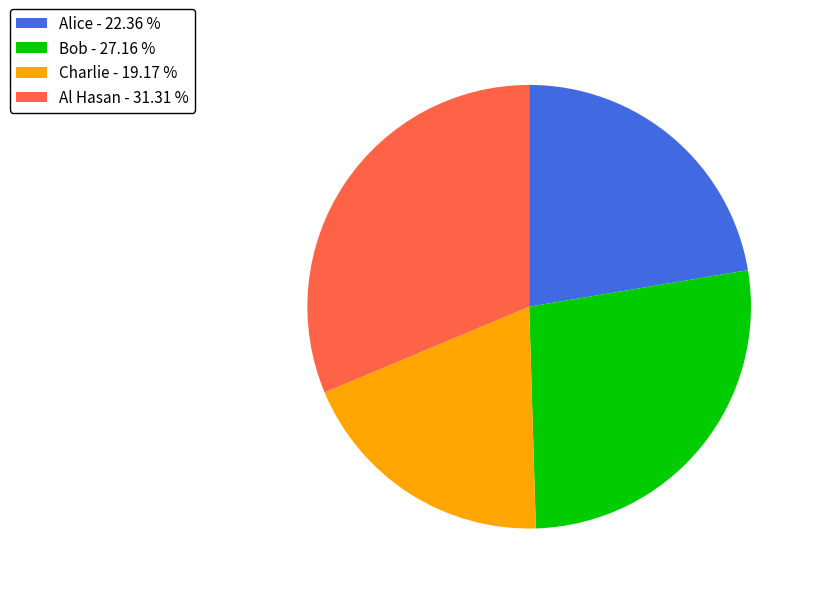

The Alice slice represents 28% of the pie. True or false?

False